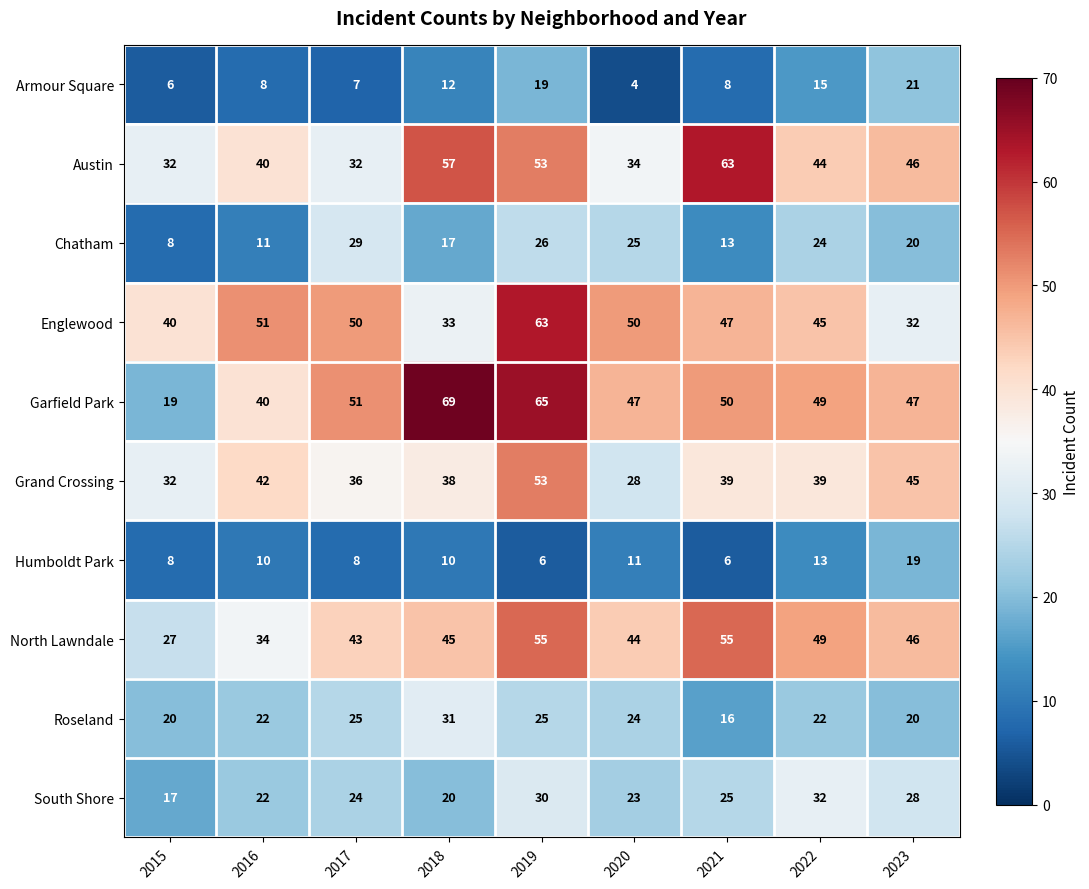

At which category does the chart reach its peak across all series?

2018